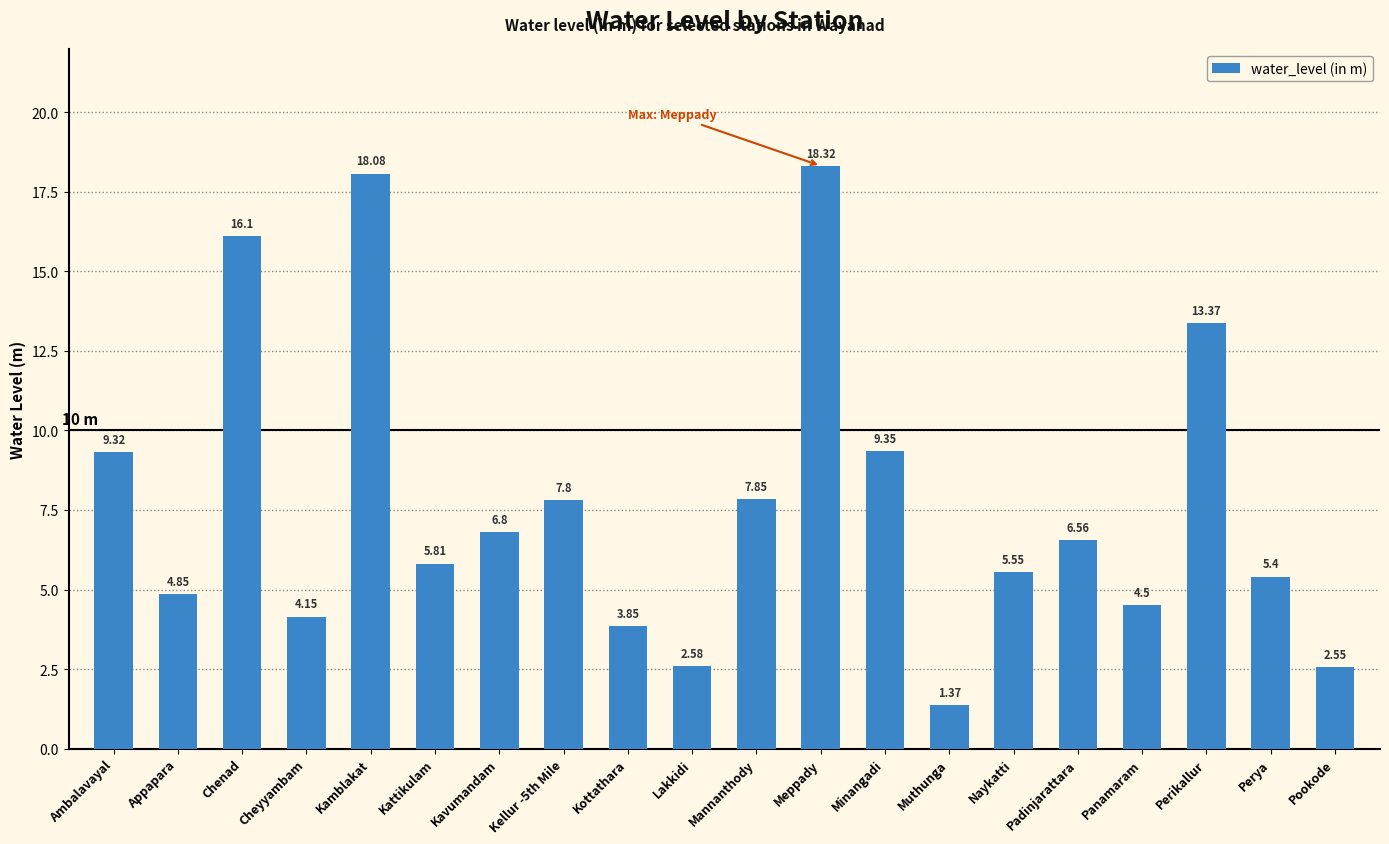

What is the change in value from Meppady to Naykatti?

-12.8